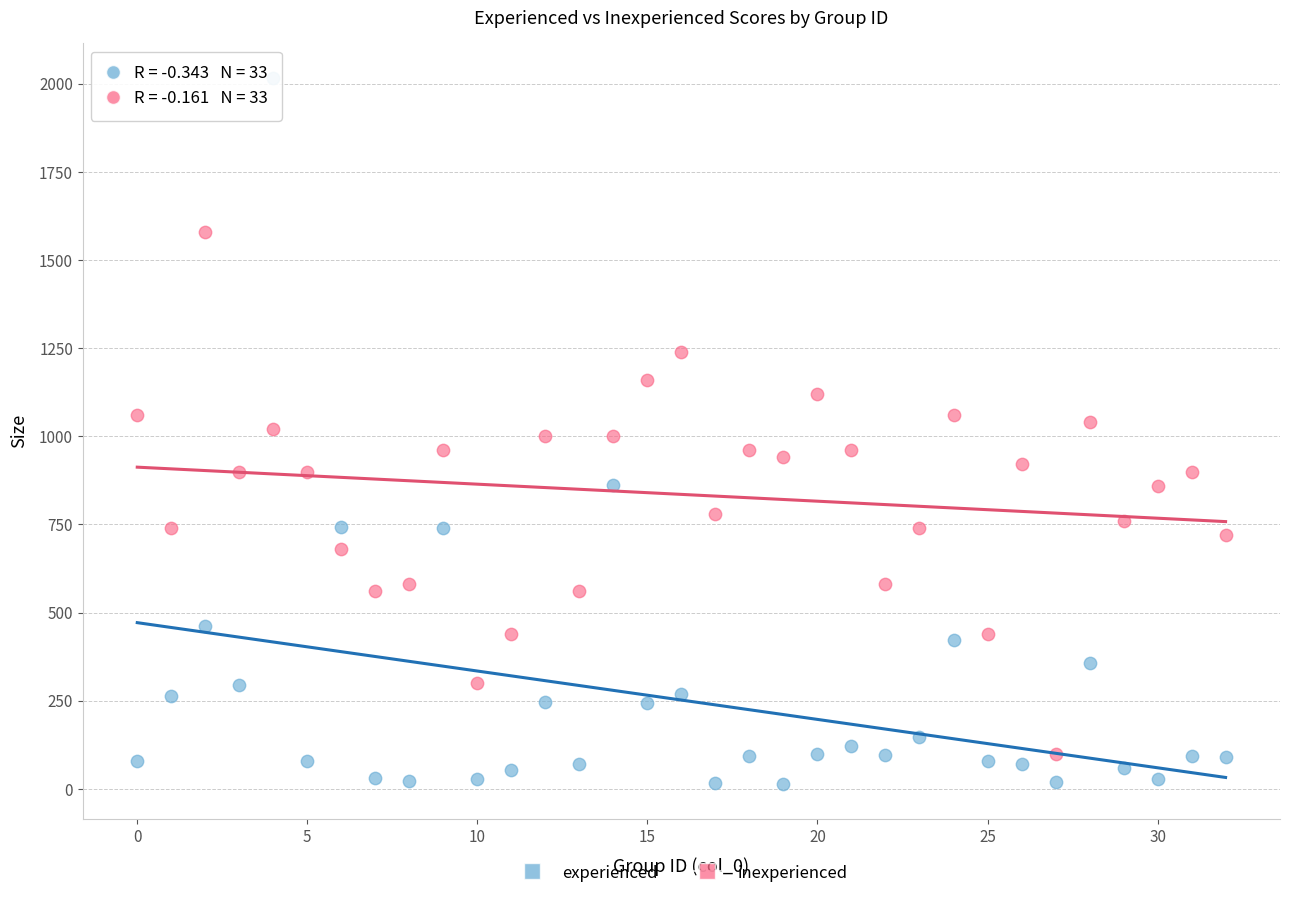

Which series contains the lowest Y value?

experienced